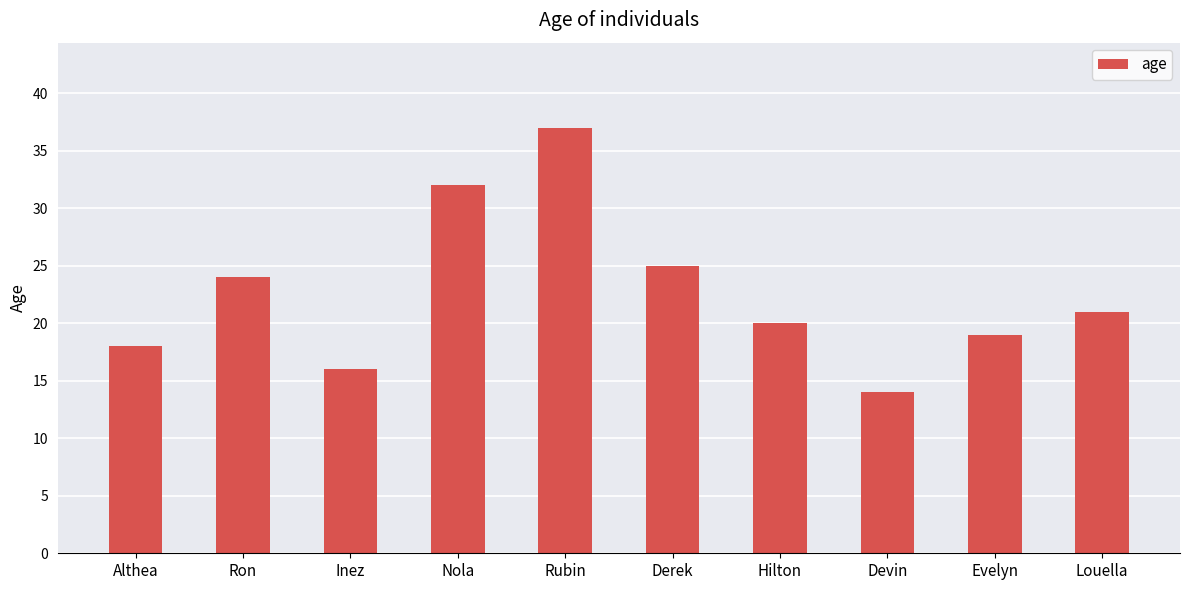

What is the greatest value displayed?

37